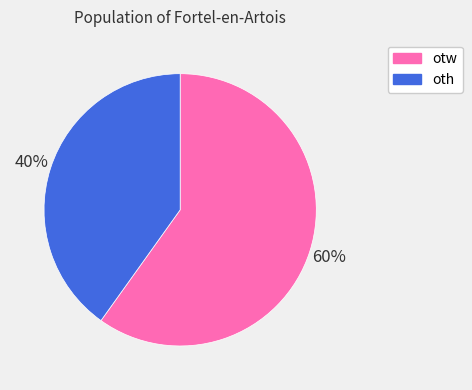

To the nearest percent, what portion does otw represent?

60%